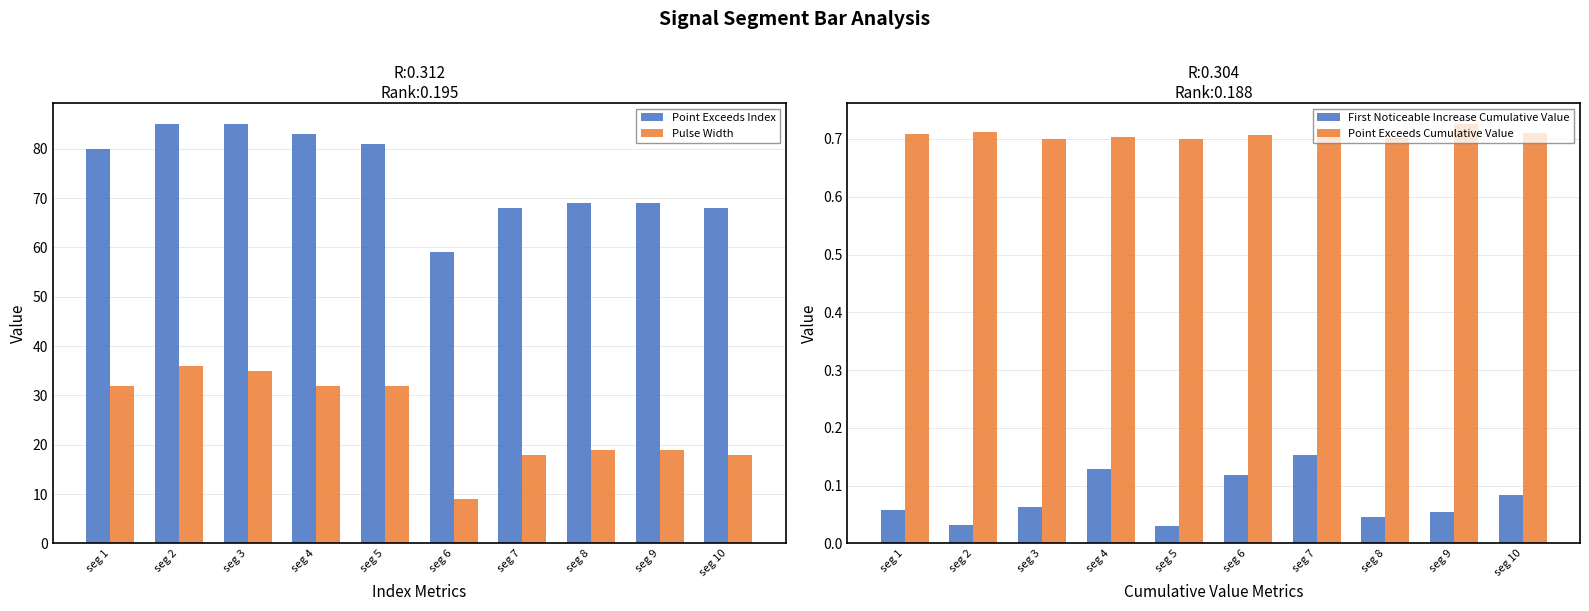

What is the minimum value for Pulse Width?

9